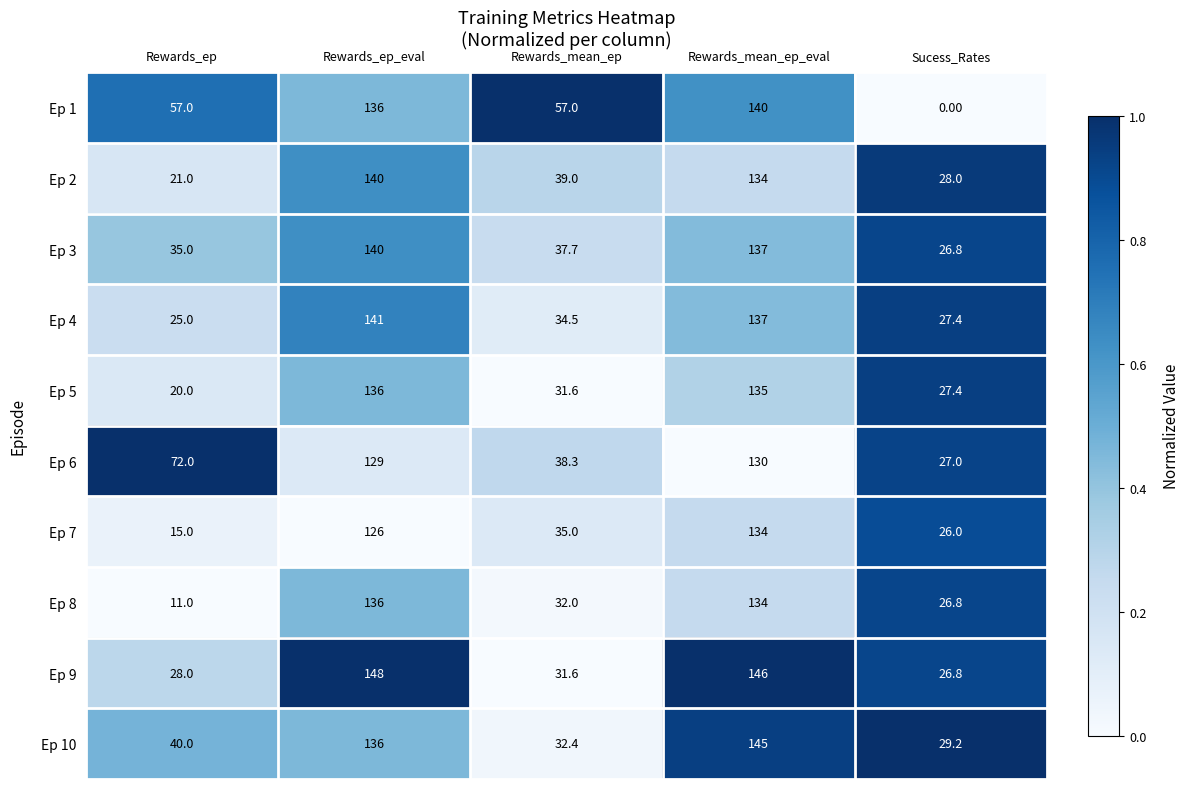

What is the total value across all series at Rewards_ep_eval?

1368.0